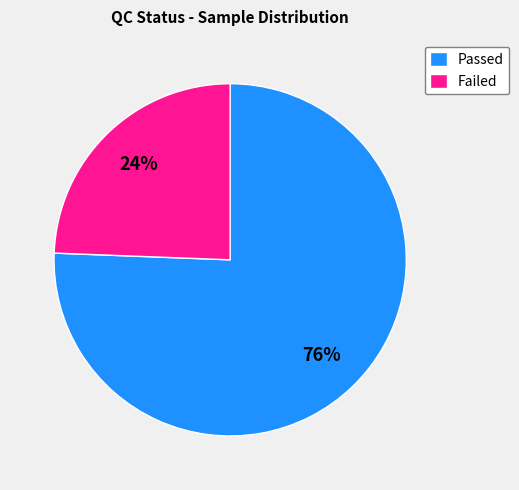

How many slices are in this pie chart?

2